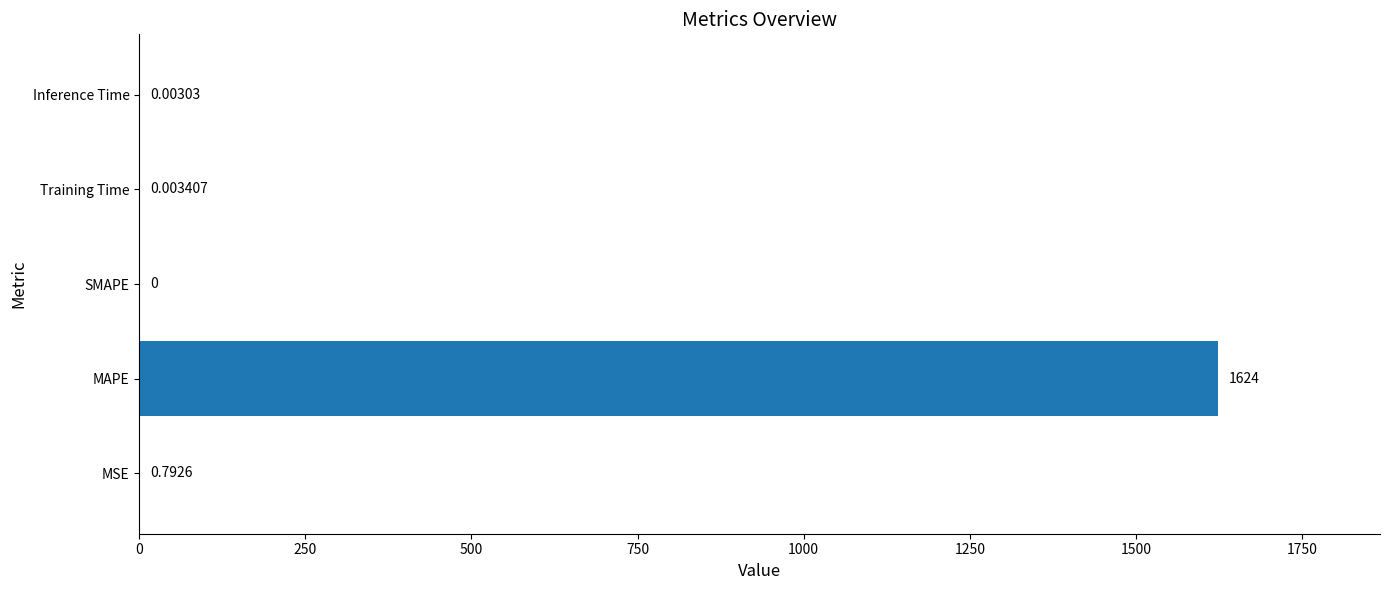

Which has a higher value, Training Time or Inference Time?

Training Time